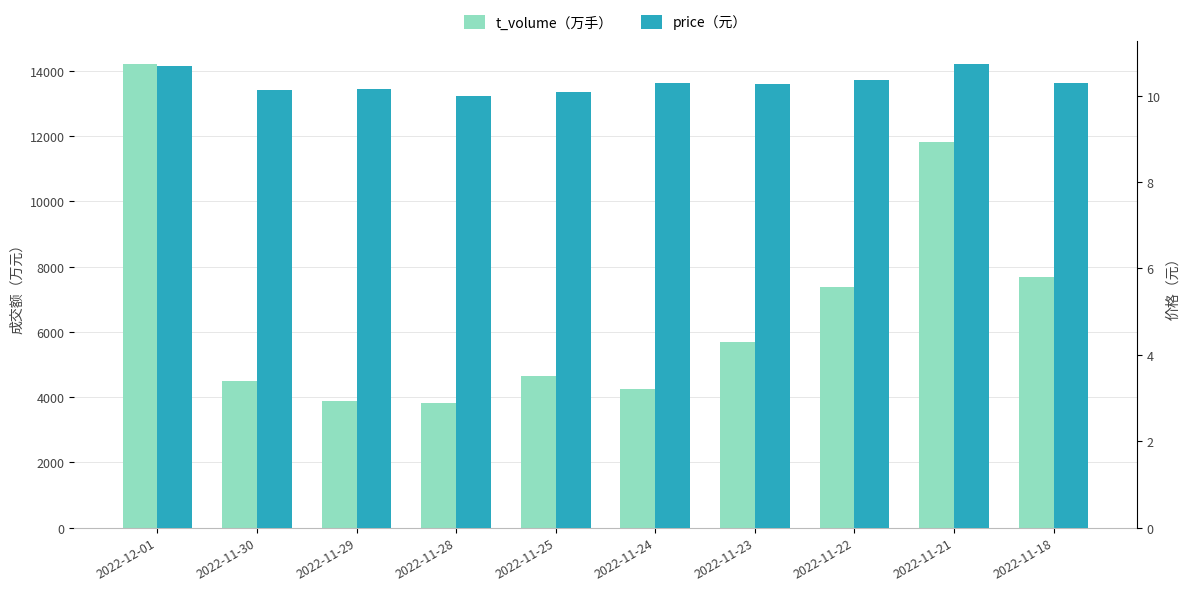

Is it true that t_volume（万手） equals 907.4 at 2022-11-24?

False